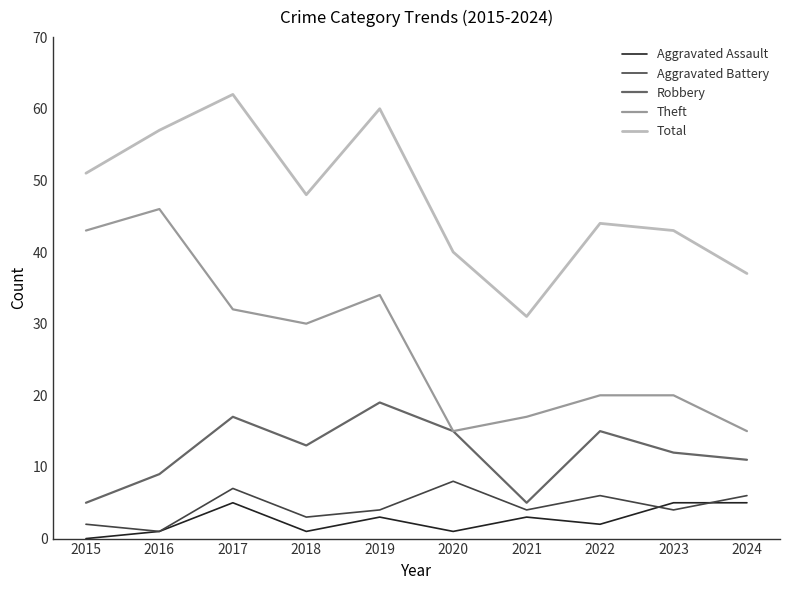

What is the sum of all Total values?

473